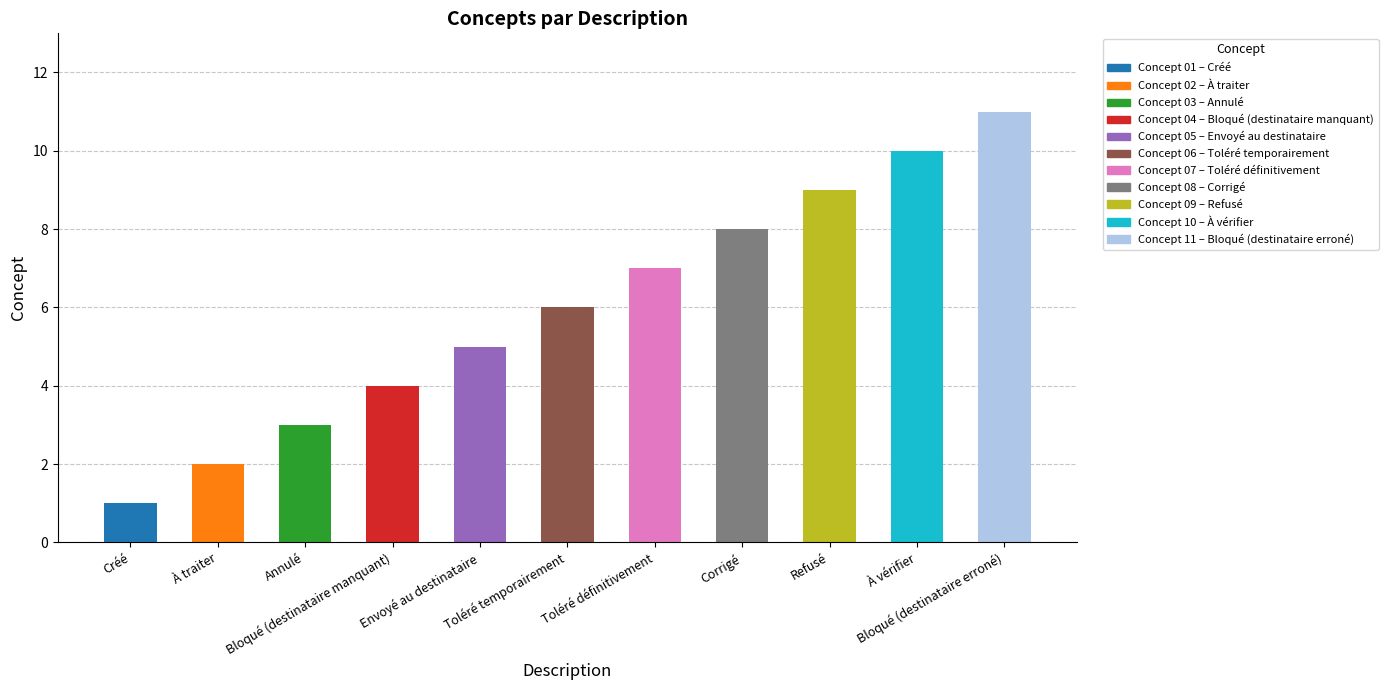

What is the difference between the maximum and minimum values?

10